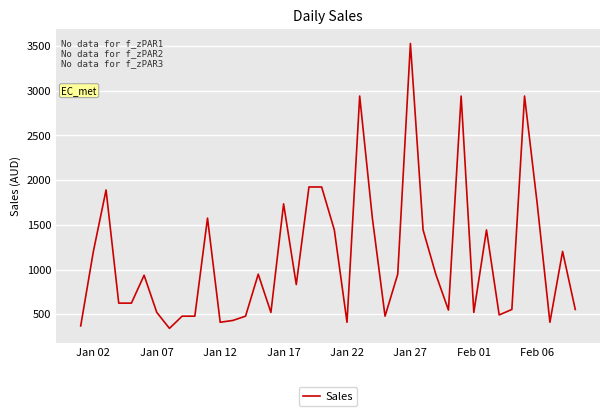

Does the chart display data point markers on the line(s)?

No